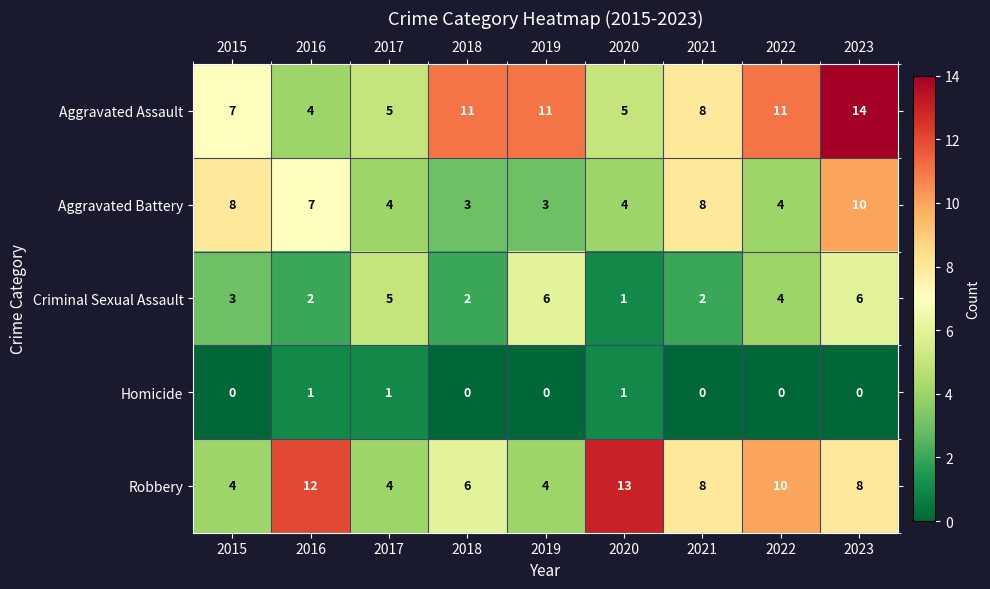

List the series in order of their peak value, highest first.

Aggravated Assault, Robbery, Aggravated Battery, Criminal Sexual Assault, Homicide